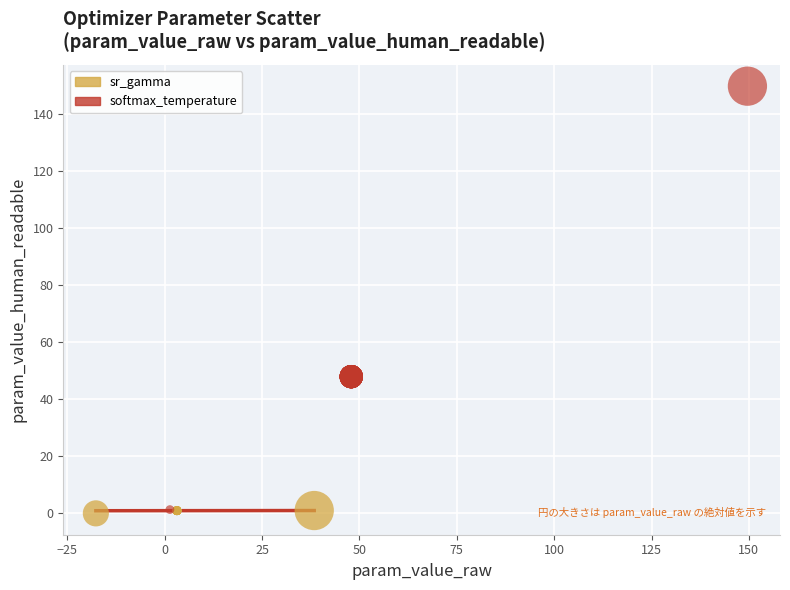

Which series has the widest spread of Y values?

softmax_temperature